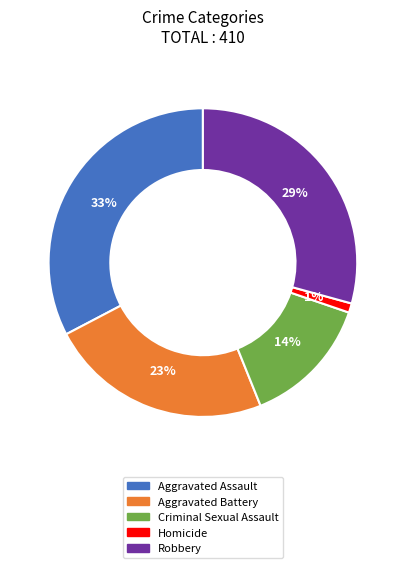

Which has a higher value, Robbery or Aggravated Assault?

Aggravated Assault